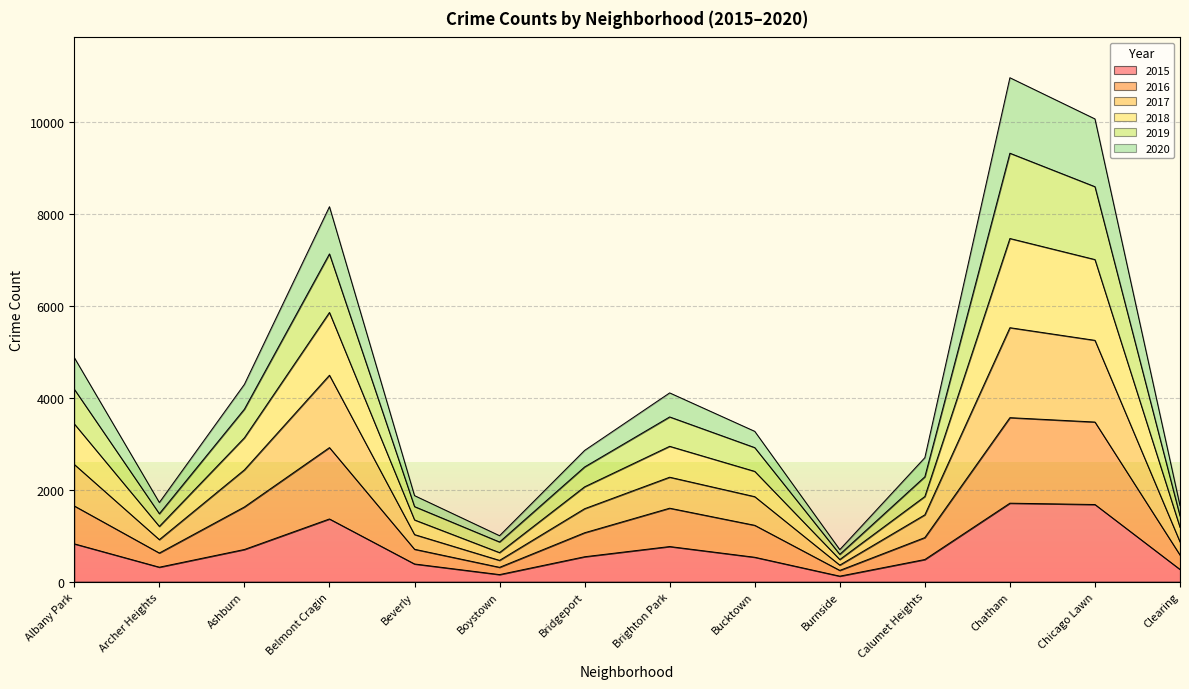

What are all the series names shown in the legend?

2015, 2016, 2017, 2018, 2019, 2020